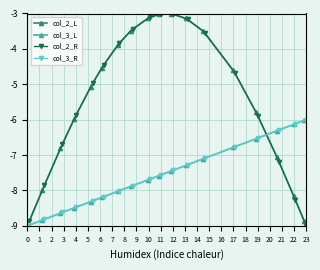

What is the highest value of the col_3_L series?

-6.0